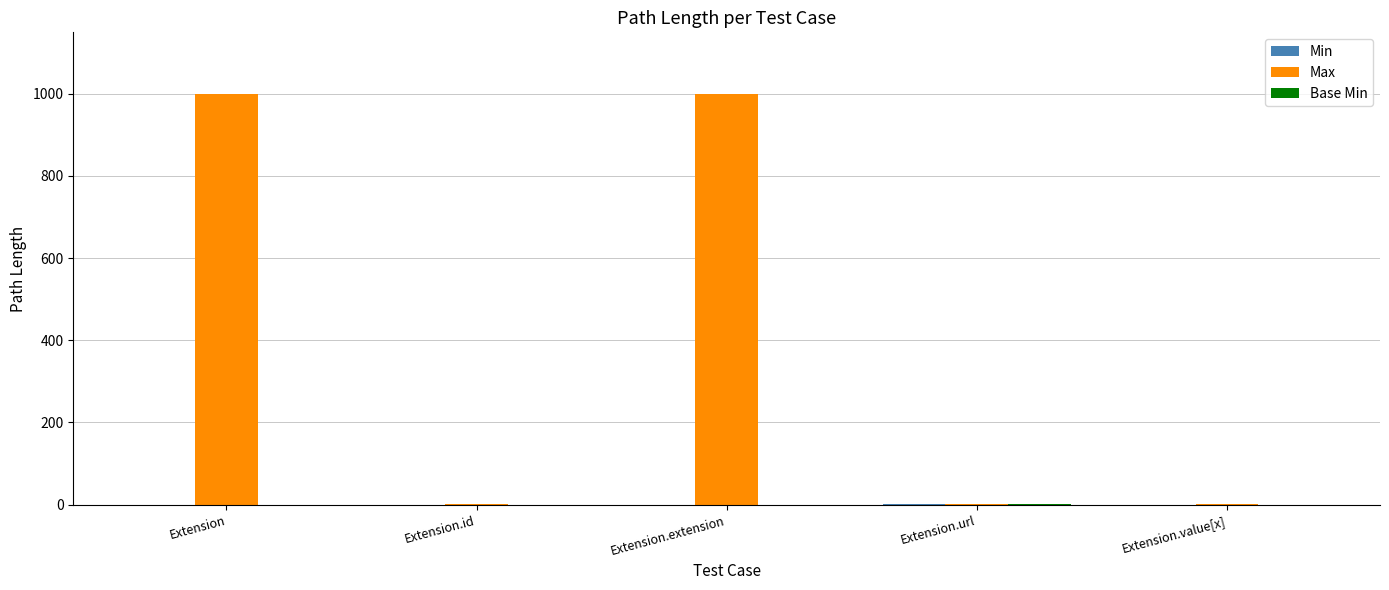

The value of Max at Extension.extension is 1565. True or false?

False